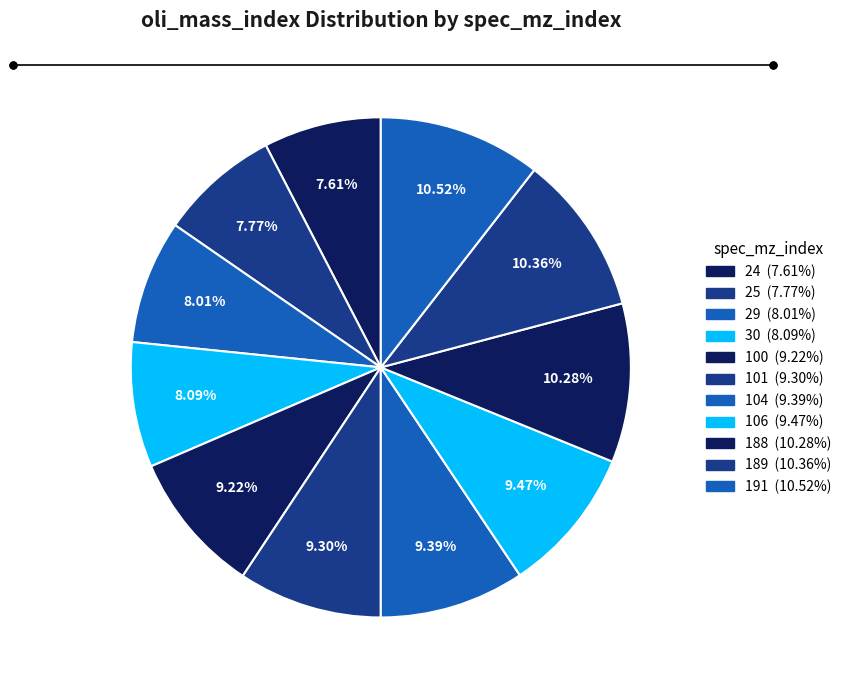

What is the total percentage of 25 and 189?

18.1%